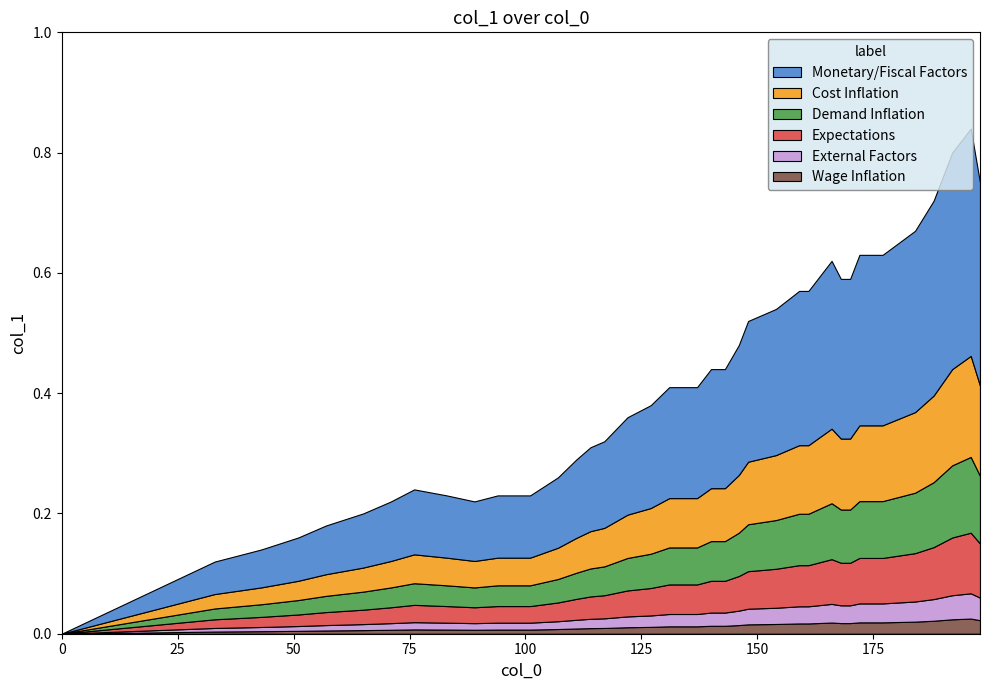

Reading left to right, extract all data points from this chart.

0.0	0.1	0.1	0.2	0.2	0.2	0.2	0.2	0.2	0.2	0.2	0.2	0.3	0.3	0.3	0.3	0.4	0.4	0.4	0.4	0.4	0.4	0.4	0.5	0.5	0.5	0.6	0.6	0.6	0.6	0.6	0.6	0.6	0.6	0.7	0.7	0.8	0.8	0.8	0.8